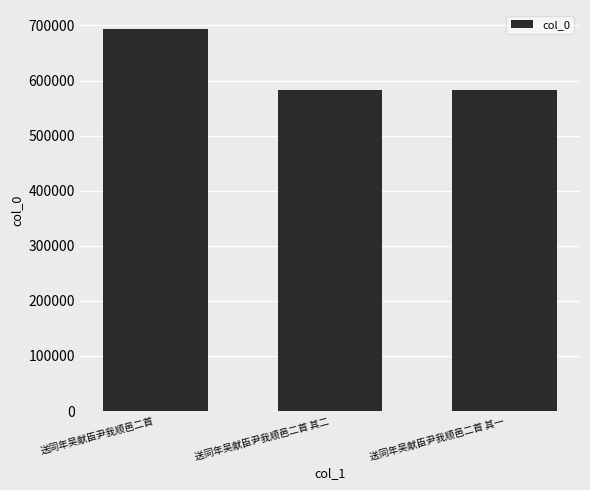

At which label is the value closest to 637785?

送同年吴献臣尹我顺邑二首 其二